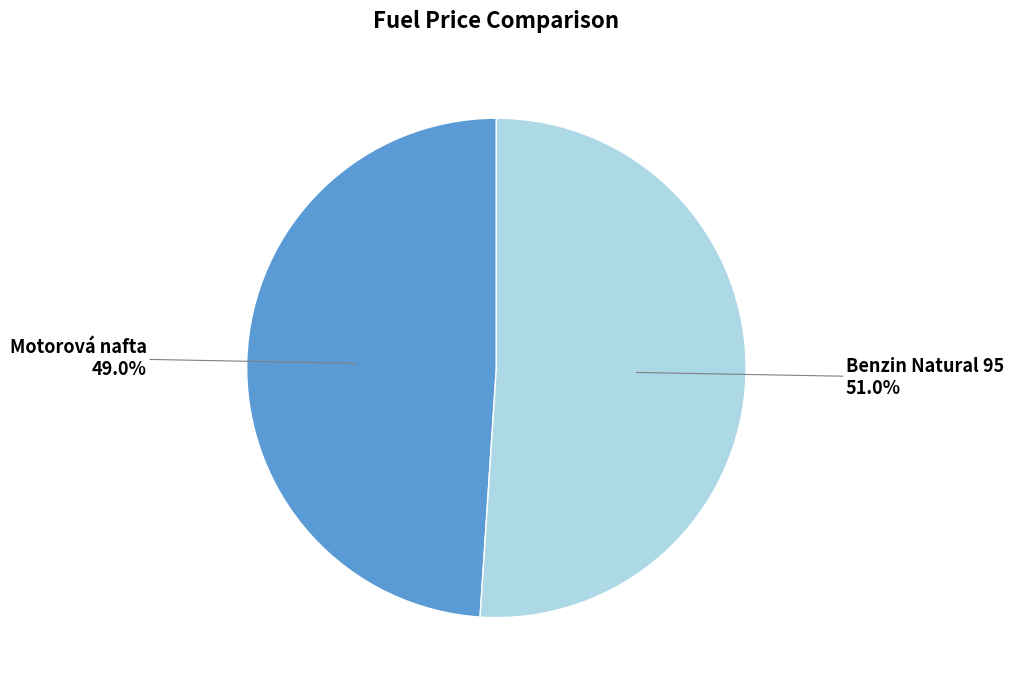

How many segments does this pie chart have?

2